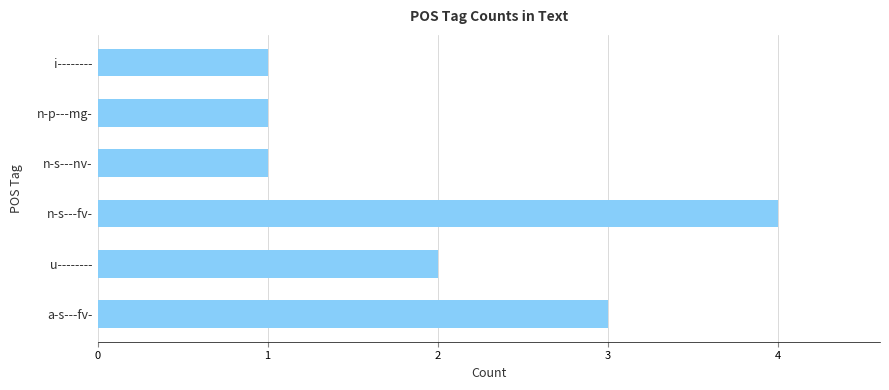

Reading bottom to top, extract all data points from this chart.

3	2	4	1	1	1